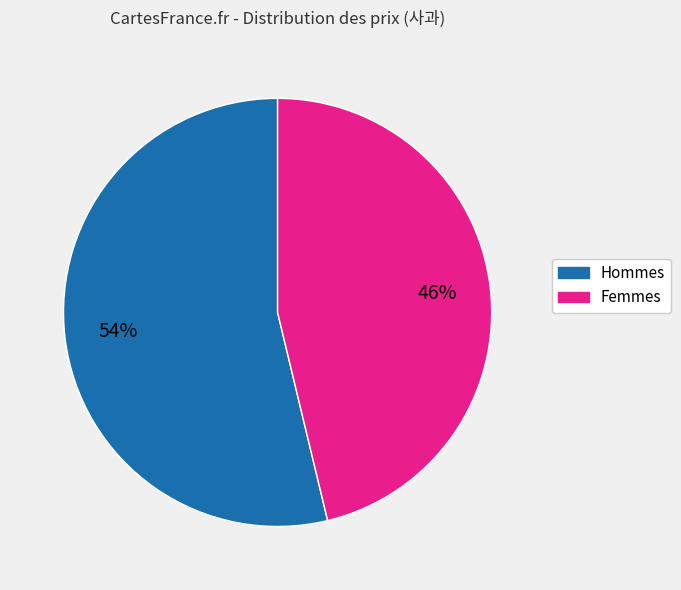

Does any single category account for the majority?

Yes